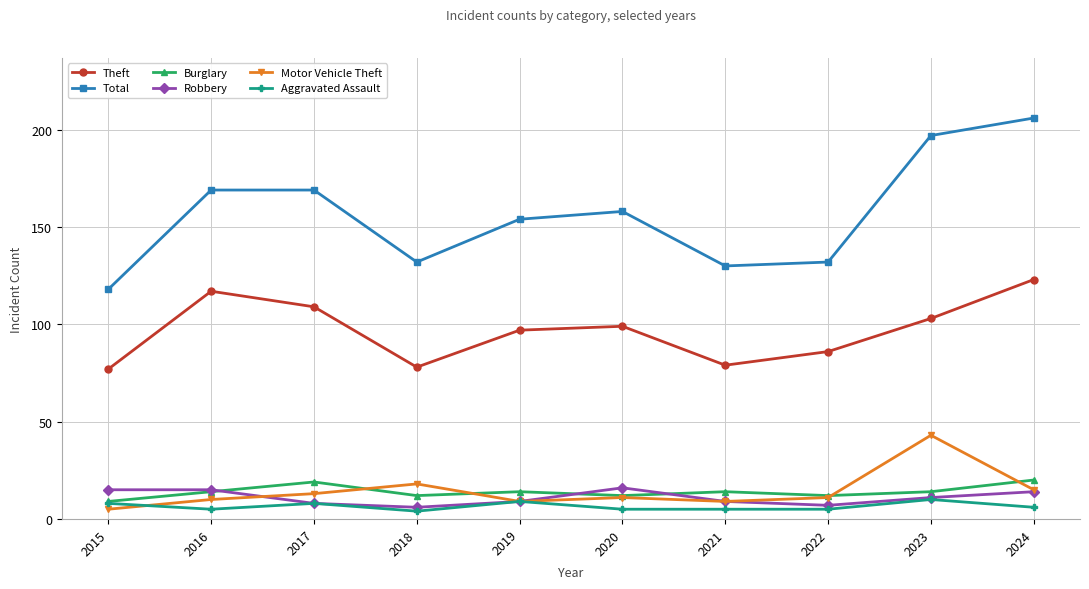

Reading left to right, list all the values displayed in this chart.

Theft: 77	117	109	78	97	99	79	86	103	123
Total: 118	169	169	132	154	158	130	132	197	206
Burglary: 9	14	19	12	14	12	14	12	14	20
Robbery: 15	15	8	6	9	16	9	7	11	14
Motor Vehicle Theft: 5	10	13	18	9	11	9	11	43	15
Aggravated Assault: 8	5	8	4	9	5	5	5	10	6